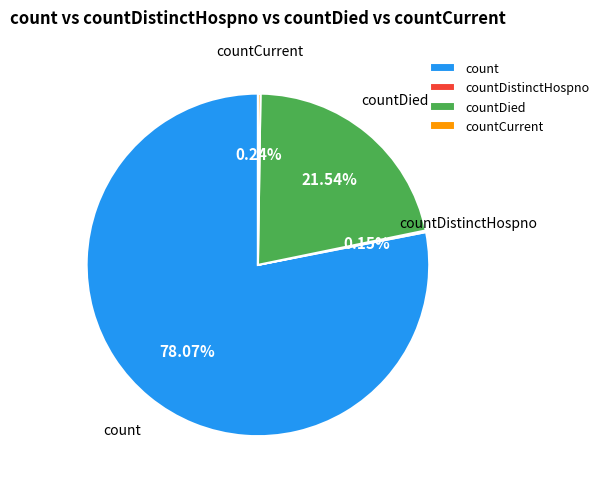

Do countDied and count together represent more than half of the pie?

Yes